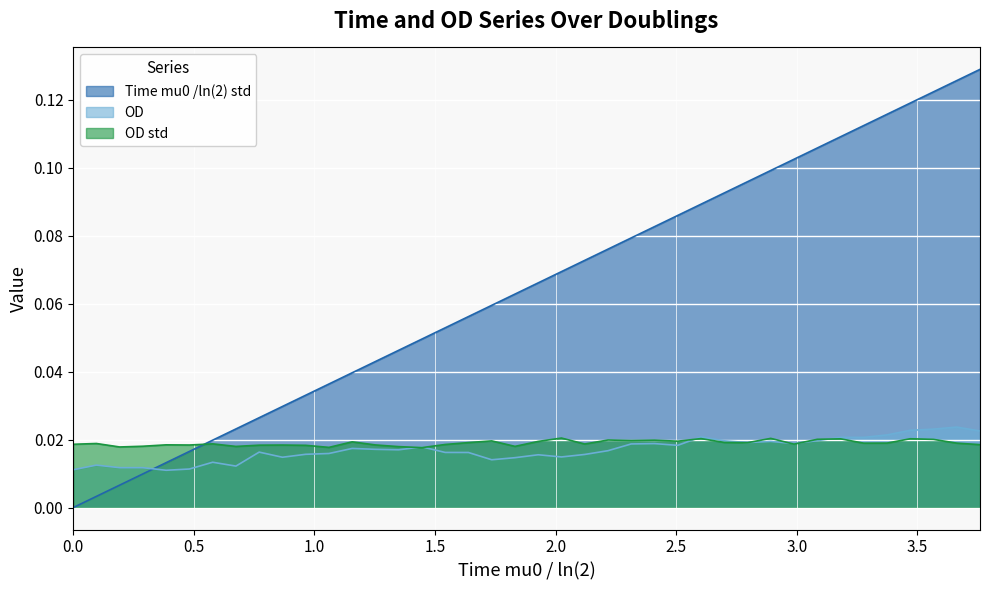

What is the difference between the second highest and minimum values in the Time mu0 /ln(2) std series?

0.1